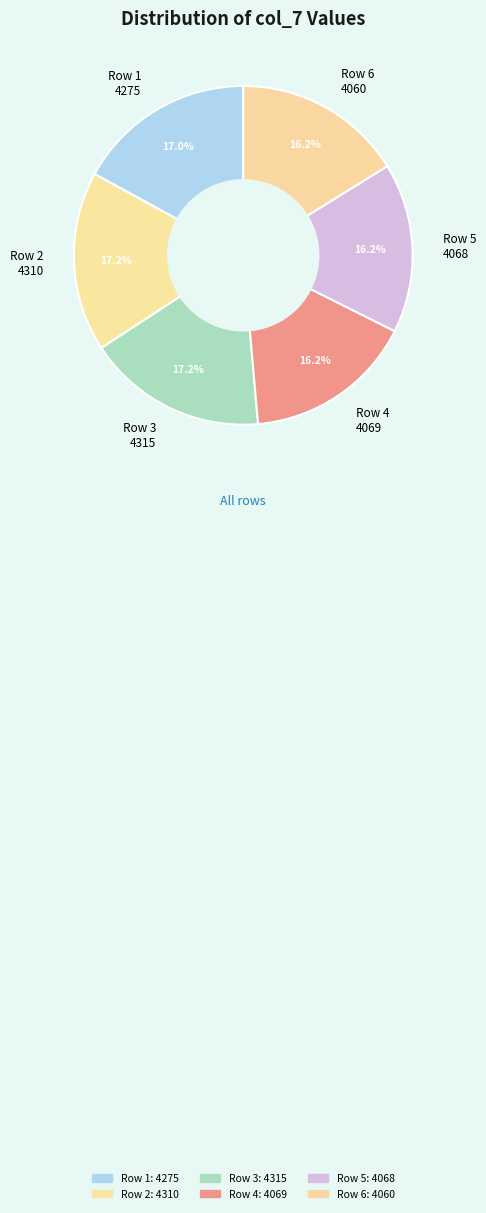

How many slices are in this pie chart?

6